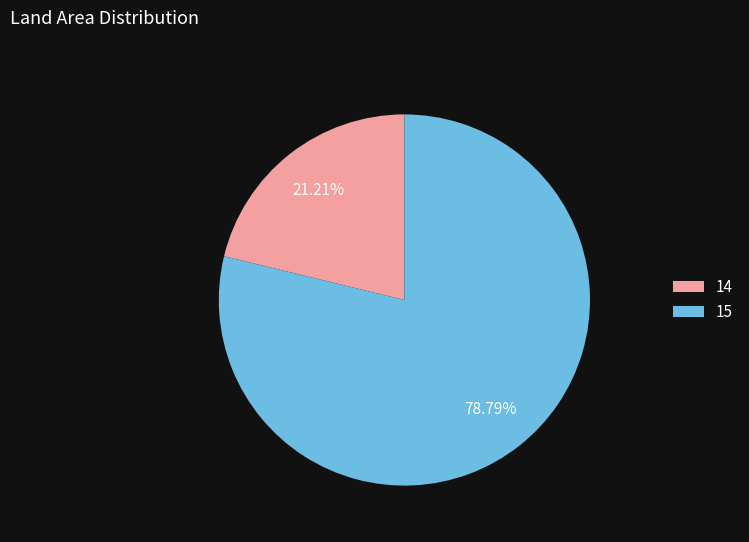

True or false: 15 accounts for 79% of the total.

True